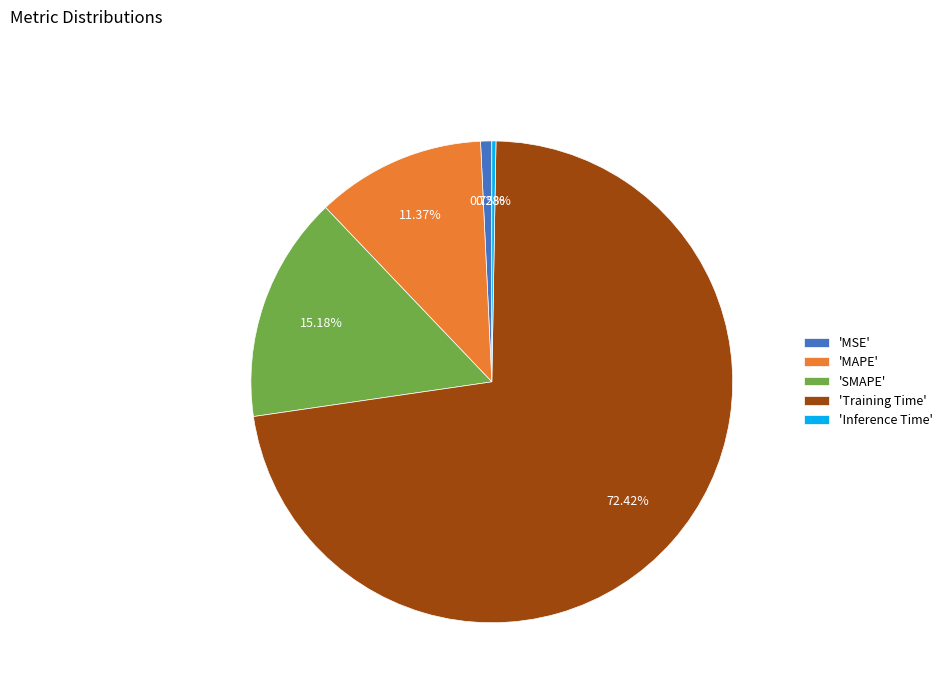

Combined, do 'MSE' and 'SMAPE' account for over 50%?

No